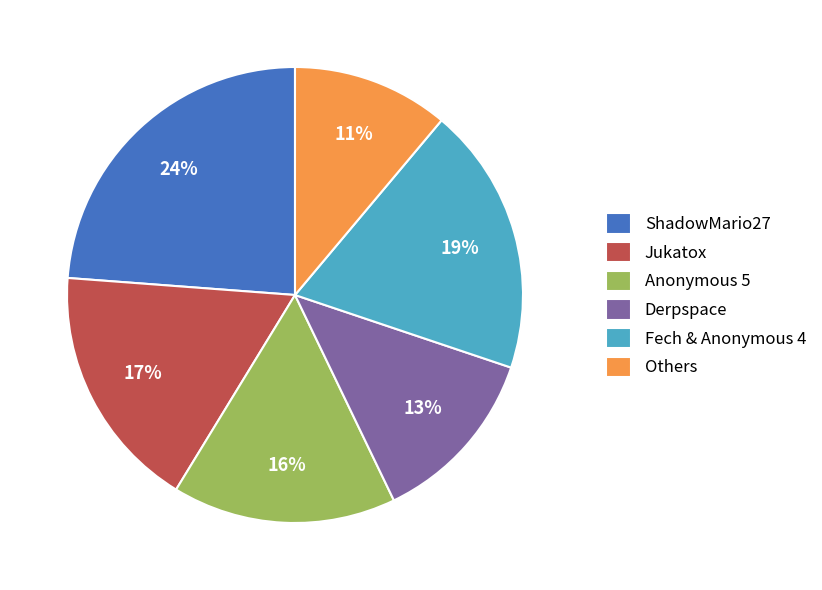

Is there any slice that represents more than half of the pie?

No